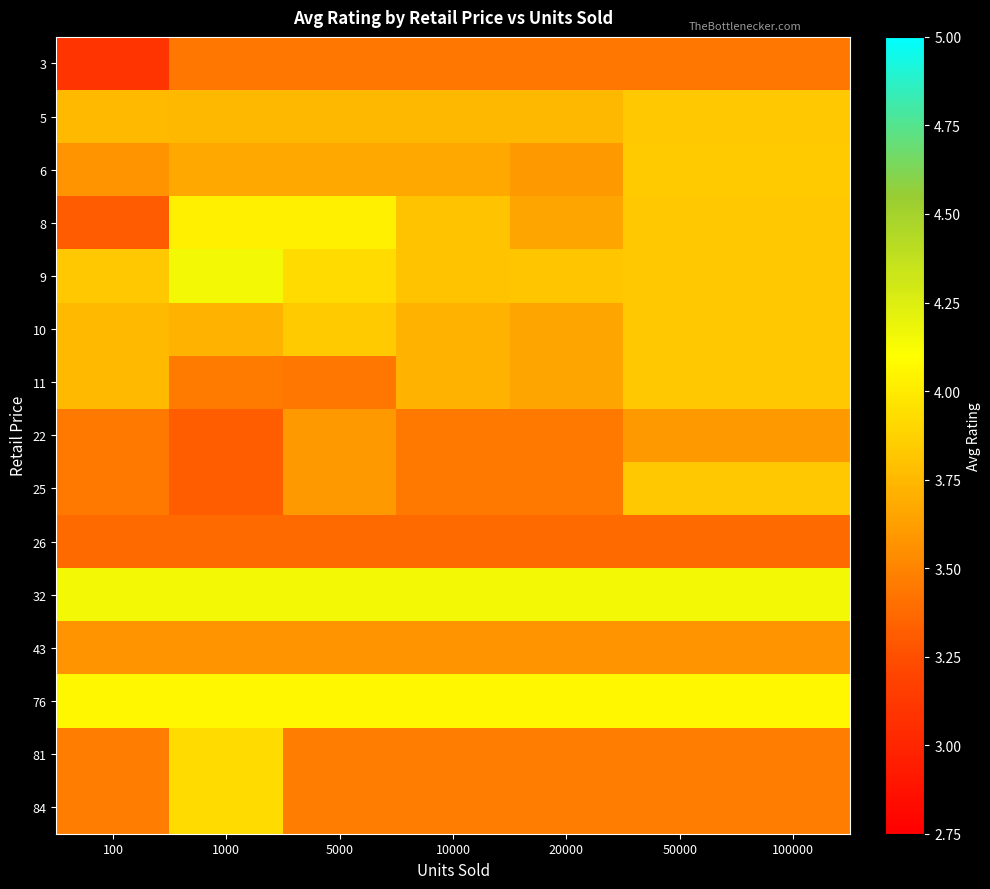

Reading left to right, list all the values displayed in this chart.

3: 100=3.1	1000=3.4	5000=3.4	10000=3.4	20000=3.4	50000=3.4	100000=3.4
5: 100=3.8	1000=3.8	5000=3.8	10000=3.8	20000=3.8	50000=3.8	100000=3.8
6: 100=3.6	1000=3.7	5000=3.7	10000=3.7	20000=3.6	50000=3.8	100000=3.8
8: 100=3.3	1000=4.0	5000=4.0	10000=3.8	20000=3.6	50000=3.8	100000=3.8
9: 100=3.8	1000=4.2	5000=3.9	10000=3.8	20000=3.8	50000=3.8	100000=3.8
10: 100=3.8	1000=3.7	5000=3.8	10000=3.7	20000=3.6	50000=3.8	100000=3.8
11: 100=3.8	1000=3.5	5000=3.4	10000=3.7	20000=3.6	50000=3.8	100000=3.8
22: 100=3.5	1000=3.3	5000=3.6	10000=3.5	20000=3.5	50000=3.6	100000=3.6
25: 100=3.5	1000=3.3	5000=3.6	10000=3.5	20000=3.5	50000=3.8	100000=3.8
26: 100=3.4	1000=3.4	5000=3.4	10000=3.4	20000=3.4	50000=3.4	100000=3.4
32: 100=4.2	1000=4.2	5000=4.2	10000=4.2	20000=4.2	50000=4.2	100000=4.2
43: 100=3.6	1000=3.6	5000=3.6	10000=3.6	20000=3.6	50000=3.6	100000=3.6
76: 100=4.1	1000=4.1	5000=4.1	10000=4.1	20000=4.1	50000=4.1	100000=4.1
81: 100=3.5	1000=3.9	5000=3.5	10000=3.5	20000=3.5	50000=3.5	100000=3.5
84: 100=3.5	1000=3.9	5000=3.5	10000=3.5	20000=3.5	50000=3.5	100000=3.5